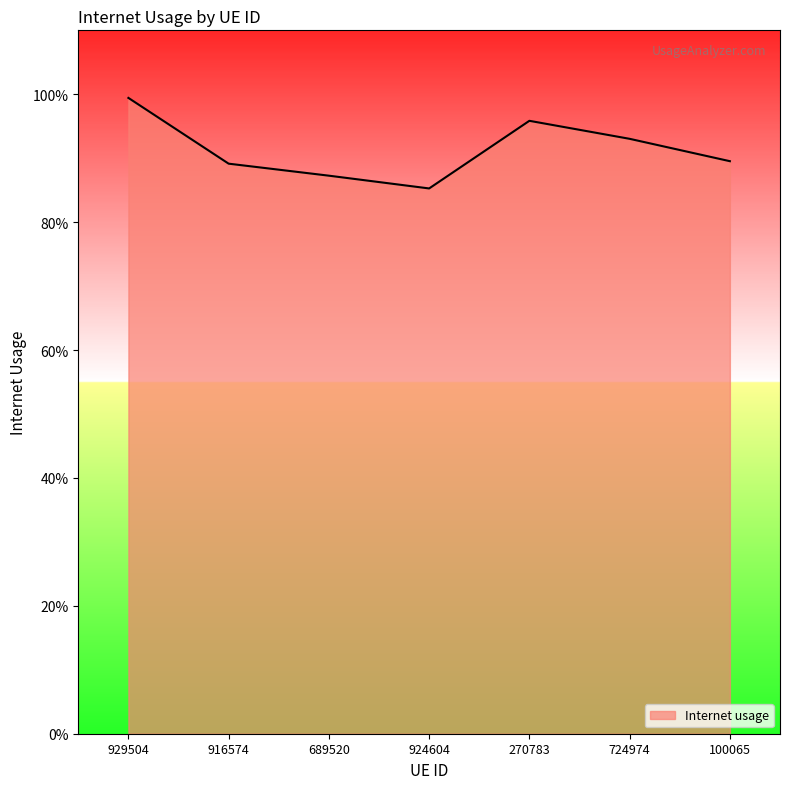

What is the difference between the maximum and minimum values?

0.1